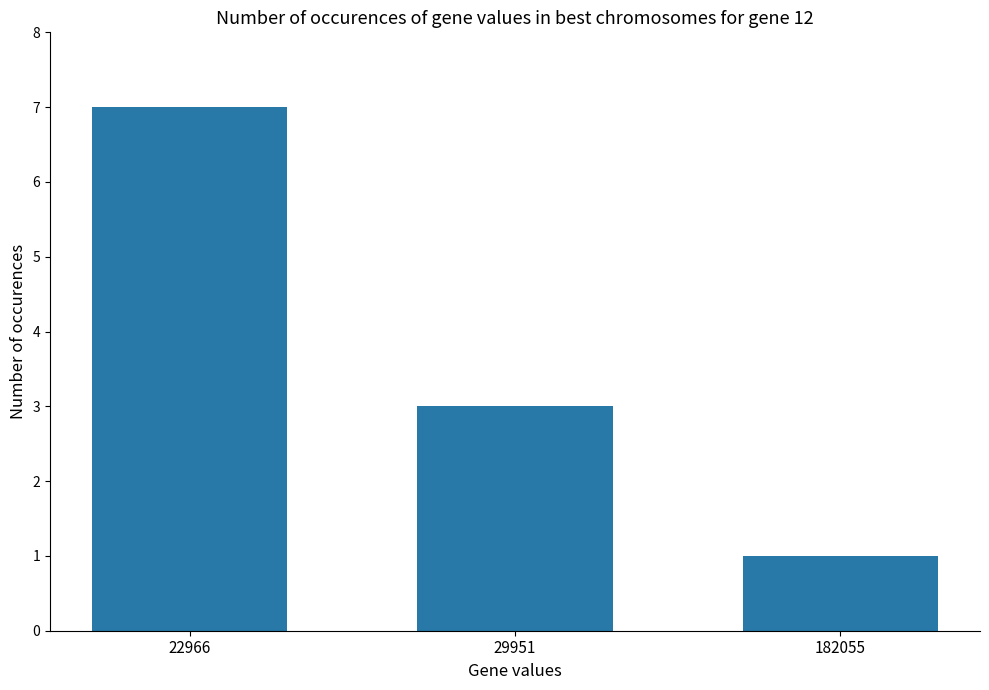

What is the approximate value at 29951?

3